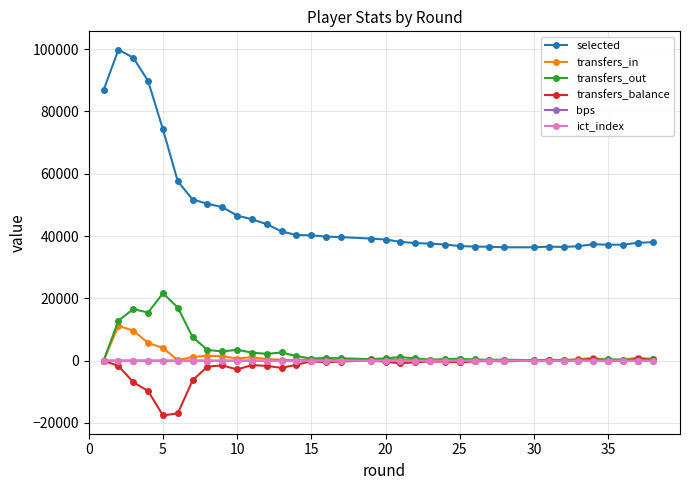

Reading left to right, list all the values displayed in this chart.

selected: 86893.0	99862.0	97267.0	89775.0	74238.0	57571.0	51728.0	50392.0	49289.0	46572.0	45402.0	43813.0	41482.0	40347.0	40236.0	39818.0	39669.0	39201.0	38896.0	38137.0	37760.0	37577.0	37280.0	36795.0	36795.0	36618.0	36576.0	36389.0	36391.0	36605.0	36503.0	36741.0	37364.0	37229.0	37235.0	37832.0	37832.0	38039.0
transfers_in: 0.0	11178.0	9635.0	5698.0	4044.0	140.0	1222.0	1549.0	1412.0	677.0	1136.0	498.0	287.0	155.0	461.0	345.0	506.0	502.0	366.0	293.0	196.0	106.0	159.0	140.0	140.0	135.0	174.0	89.0	168.0	269.0	132.0	453.0	889.0	258.0	252.0	982.0	982.0	549.0
transfers_out: 0.0	12865.0	16552.0	15449.0	21633.0	17061.0	7520.0	3448.0	2938.0	3506.0	2564.0	2181.0	2620.0	1457.0	665.0	844.0	779.0	453.0	744.0	1151.0	719.0	335.0	492.0	632.0	632.0	373.0	275.0	312.0	142.0	100.0	249.0	270.0	382.0	409.0	309.0	439.0	439.0	406.0
transfers_balance: 0.0	-1687.0	-6917.0	-9751.0	-17589.0	-16921.0	-6298.0	-1899.0	-1526.0	-2829.0	-1428.0	-1683.0	-2333.0	-1302.0	-204.0	-499.0	-273.0	49.0	-378.0	-858.0	-523.0	-229.0	-333.0	-492.0	-492.0	-238.0	-101.0	-223.0	26.0	169.0	-117.0	183.0	507.0	-151.0	-57.0	543.0	543.0	143.0
bps: 18.0	15.0	19.0	17.0	0.0	0.0	7.0	8.0	0.0	3.0	8.0	4.0	0.0	3.0	3.0	17.0	0.0	8.0	11.0	16.0	2.0	3.0	0.0	0.0	5.0	16.0	0.0	9.0	10.0	4.0	4.0	44.0	17.0	13.0	10.0	12.0	8.0	2.0
ict_index: 2.9	1.9	5.9	2.4	0.0	0.0	2.6	0.6	0.0	0.5	4.8	1.0	0.0	0.0	0.4	3.1	0.0	0.4	3.5	6.2	0.2	0.4	0.0	0.0	0.3	2.7	0.0	1.8	1.6	1.5	2.1	14.7	4.0	1.8	3.8	3.1	1.8	0.0